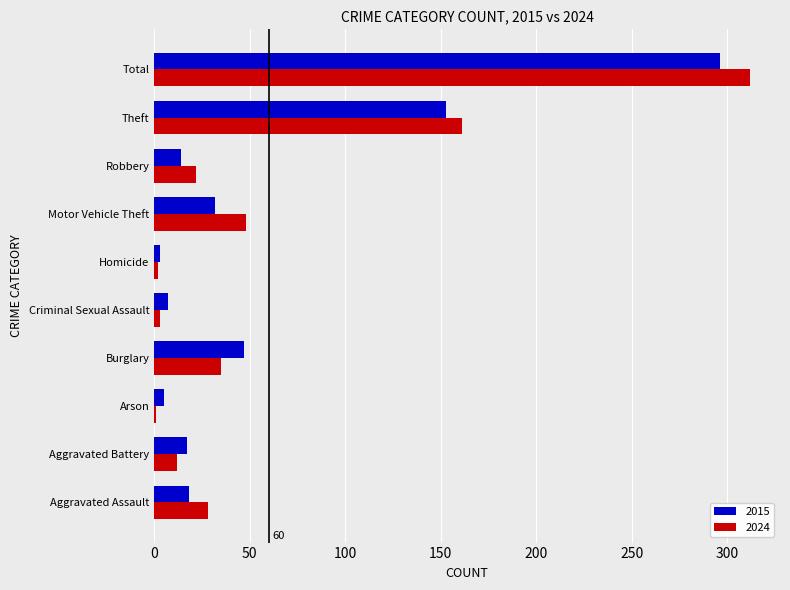

Which series has the largest total across all categories?

2024